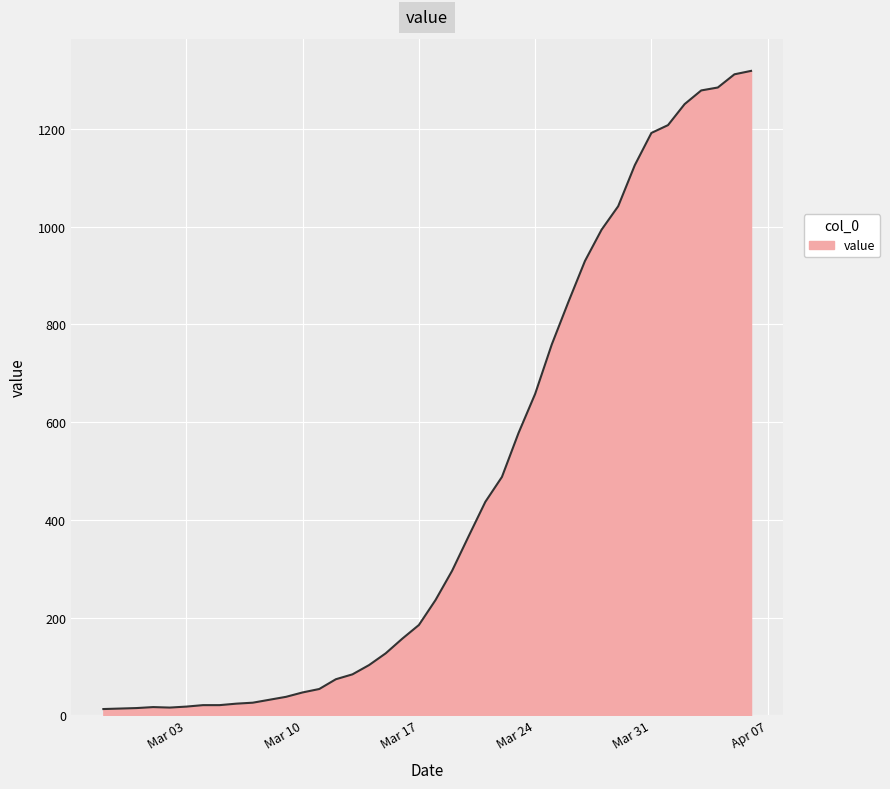

What is the maximum value shown in the chart?

1319